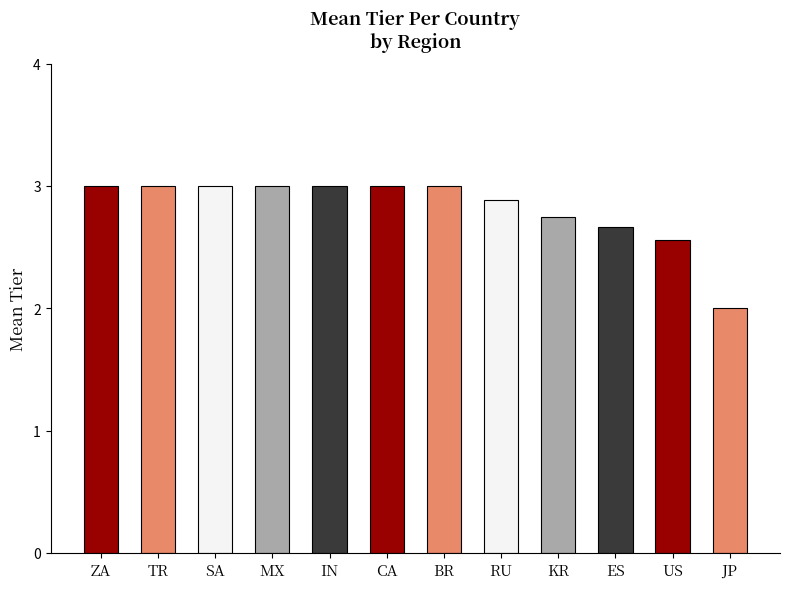

What is the label of the 10th bar from the right?

SA